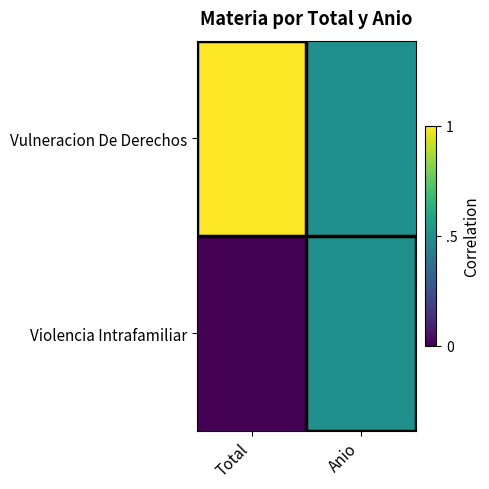

Which has a higher value, Anio or Total?

Total